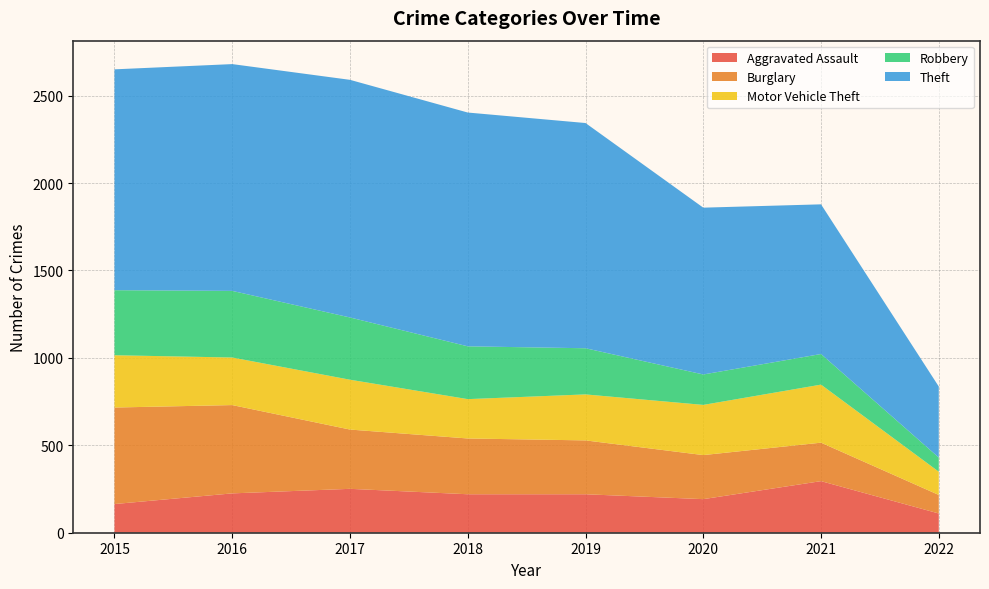

Reading right to left, what are all the values shown in this chart?

Aggravated Assault: 110	295	192	220	220	251	225	164
Burglary: 106	220	252	308	319	339	505	552
Motor Vehicle Theft: 133	332	287	263	225	285	272	299
Robbery: 81	175	174	264	302	356	381	372
Theft: 406	856	954	1288	1337	1359	1297	1263